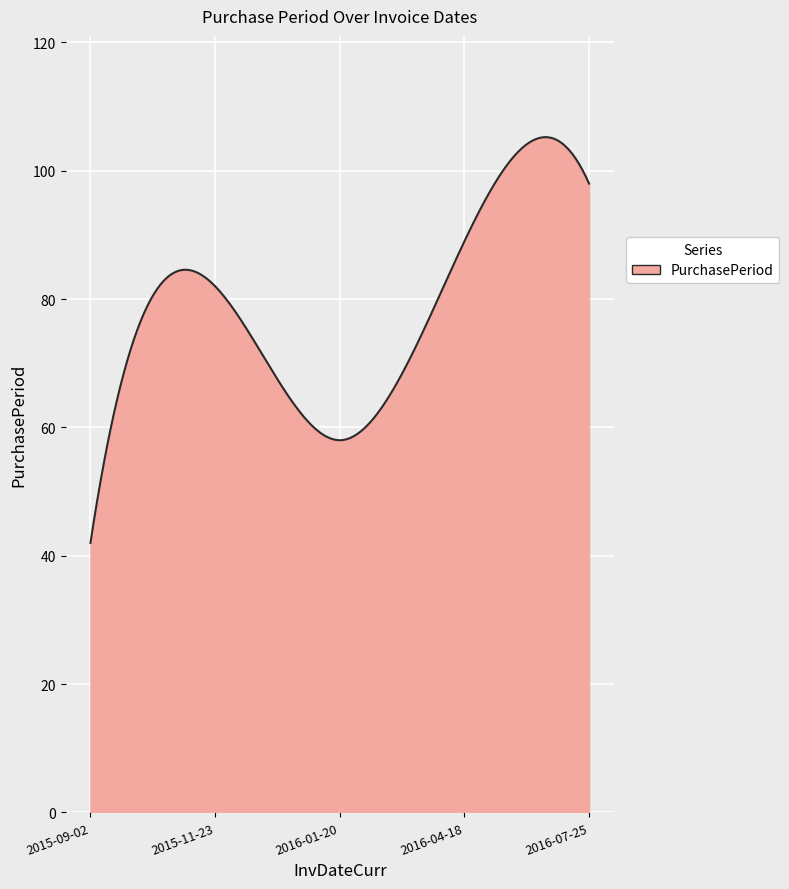

What is the maximum value shown in the chart?

105.2